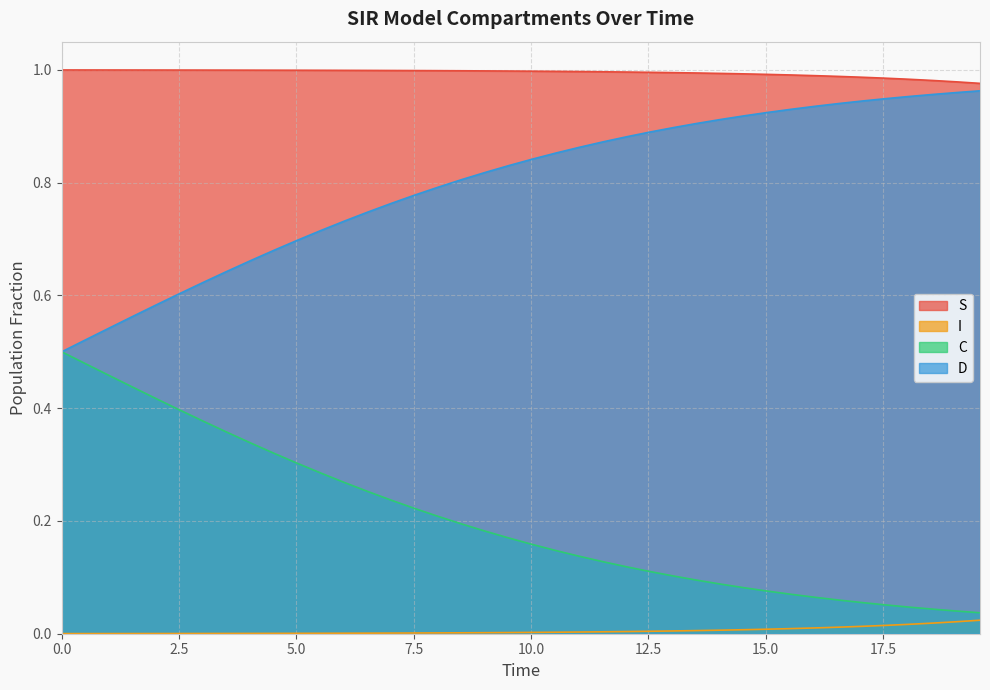

The I series shows 0.0 at 17. True or false?

True